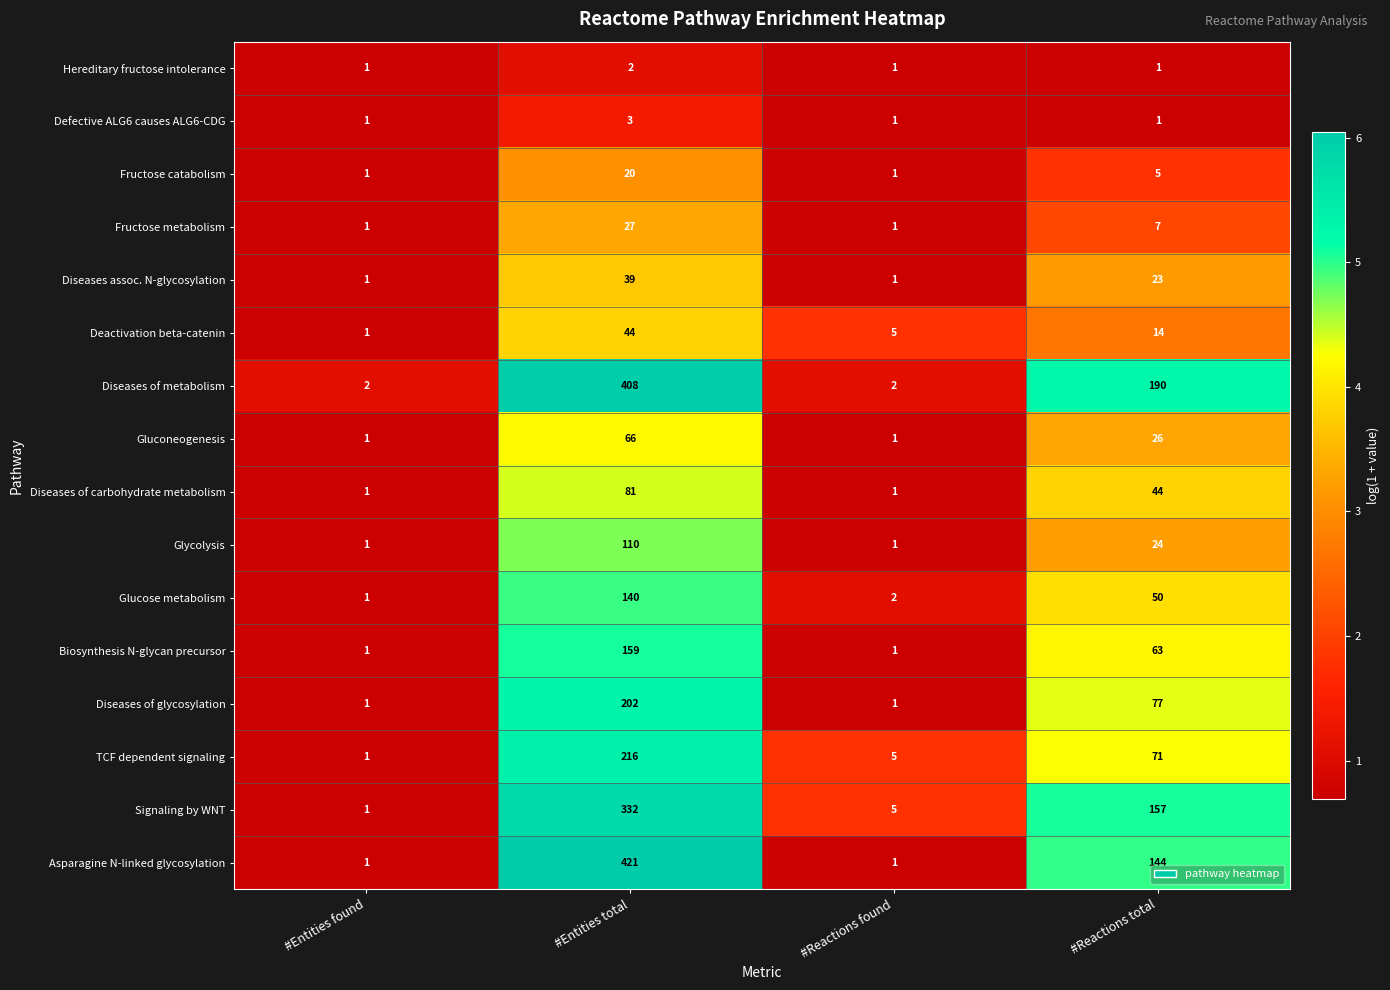

Which series has the largest total across all categories?

Diseases of metabolism